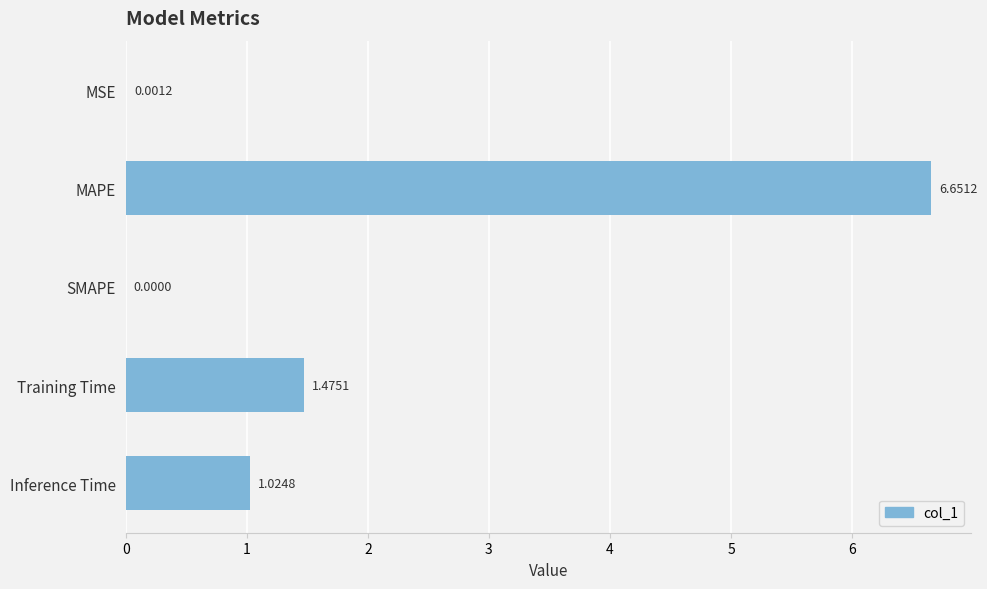

Between SMAPE and Training Time, which is larger?

Training Time